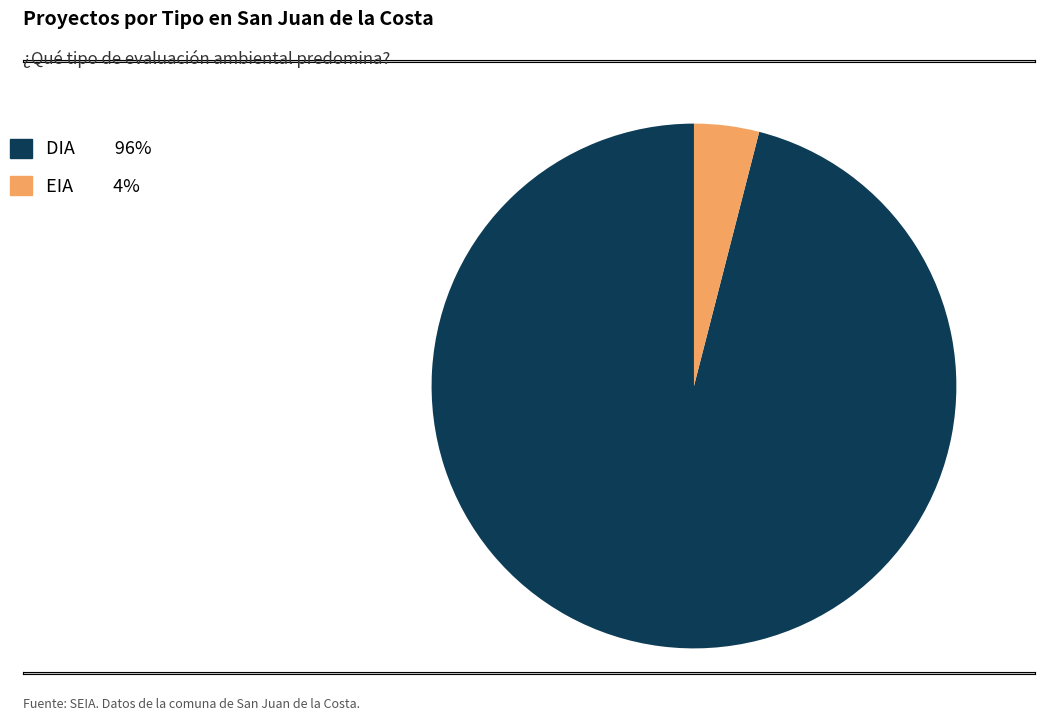

Approximately how many times larger is the value at DIA 96% compared to EIA 4%?

24.0